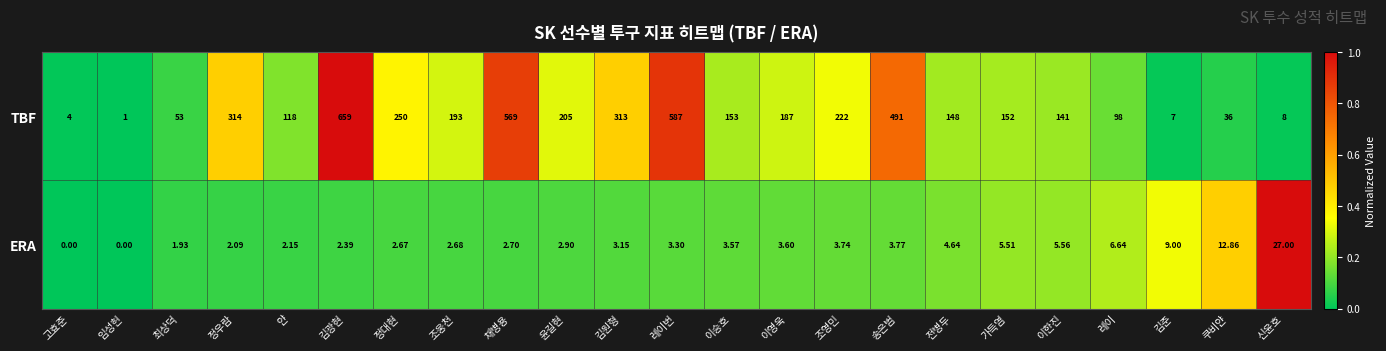

Which series has the largest total across all categories?

TBF